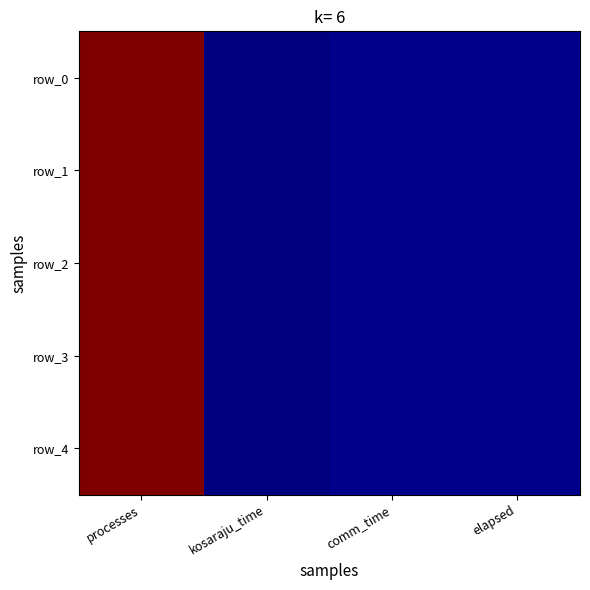

Is the value of row_2 at kosaraju_time greater than the value of row_0 at elapsed?

No